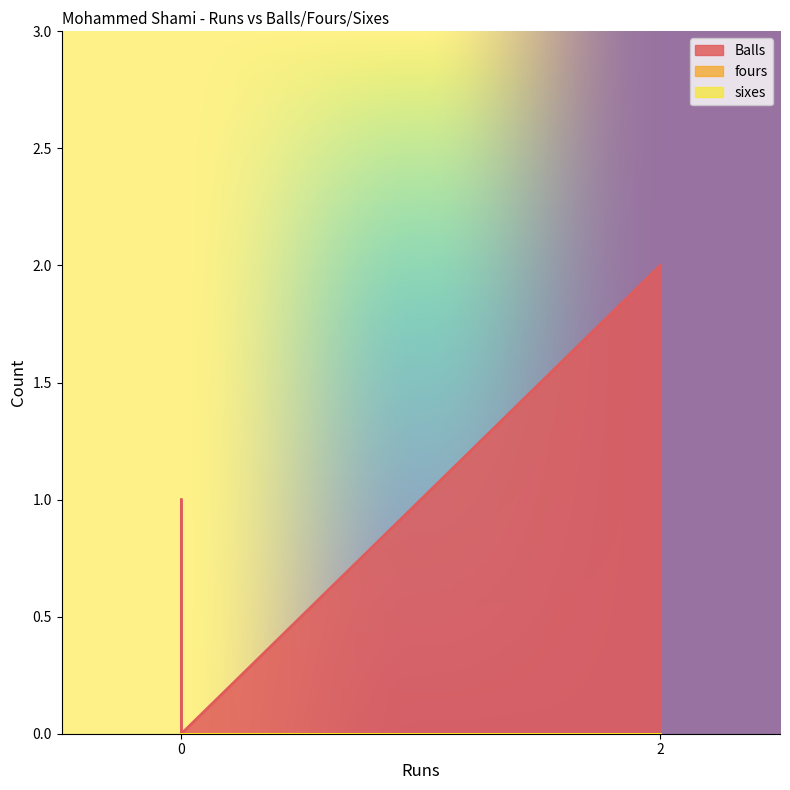

List the series in order of their peak value, highest first.

Balls, fours, sixes